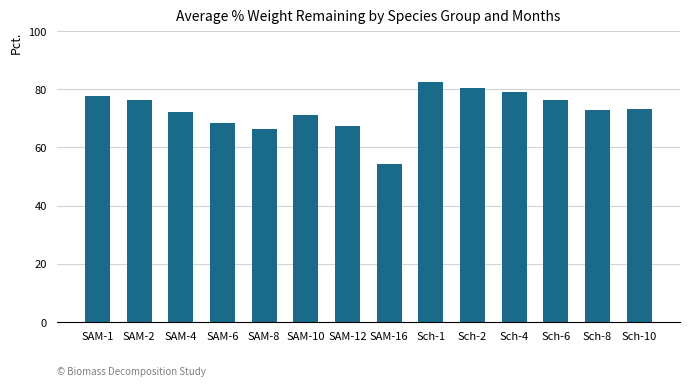

Read the value at SAM-8.

66.2